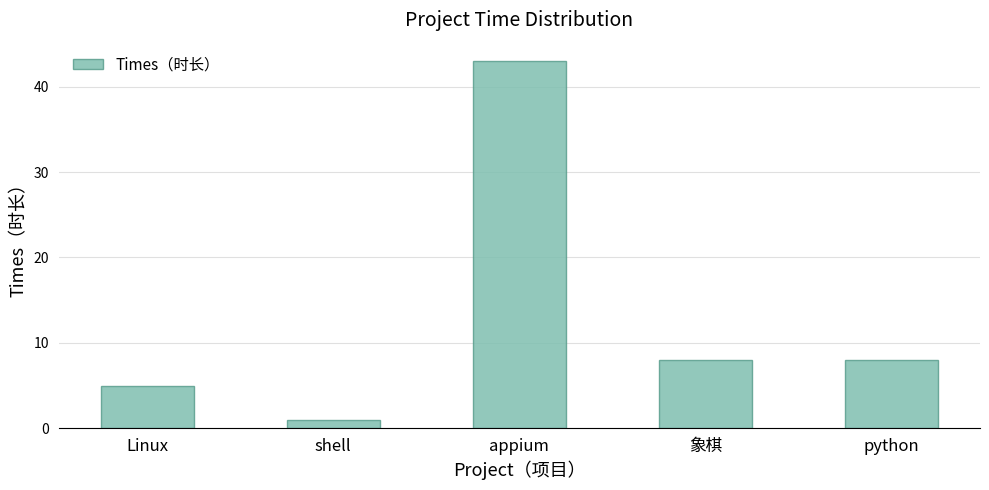

Are the bars horizontal?

No